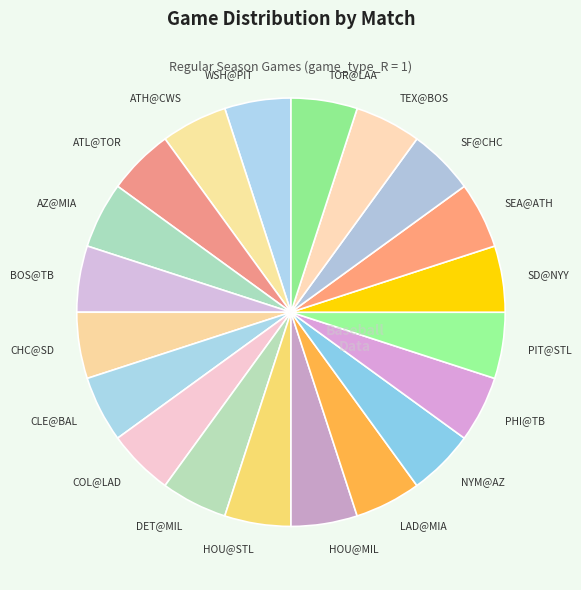

True or false: TEX@BOS accounts for 5% of the total.

True